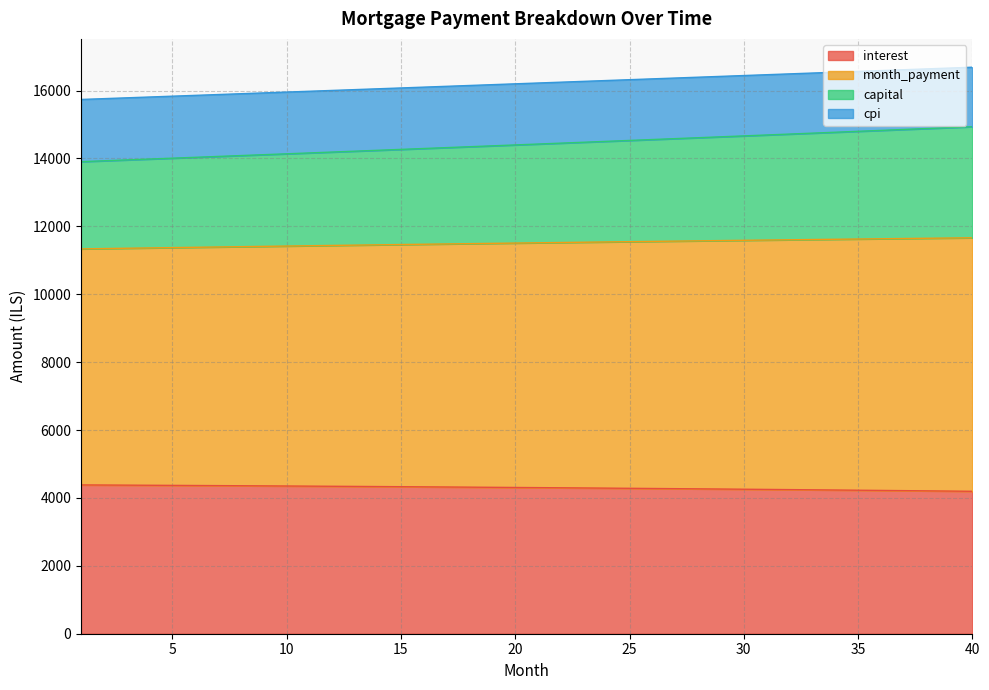

True or false: month_payment and interest intersect in this chart.

False